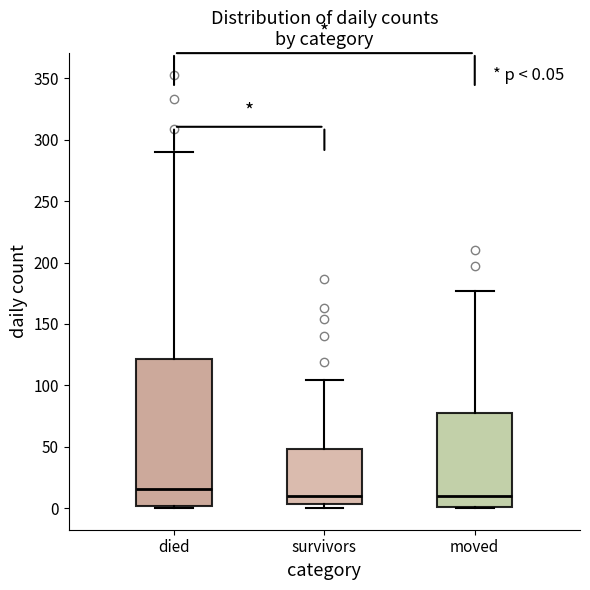

Which box has the highest median line?

died